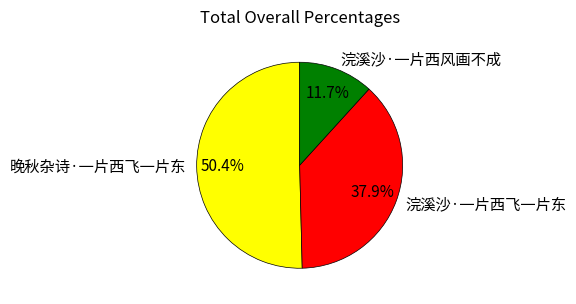

What percentage do 晚秋杂诗·一片西飞一片东 and 浣溪沙·一片西飞一片东 together represent?

88.3%